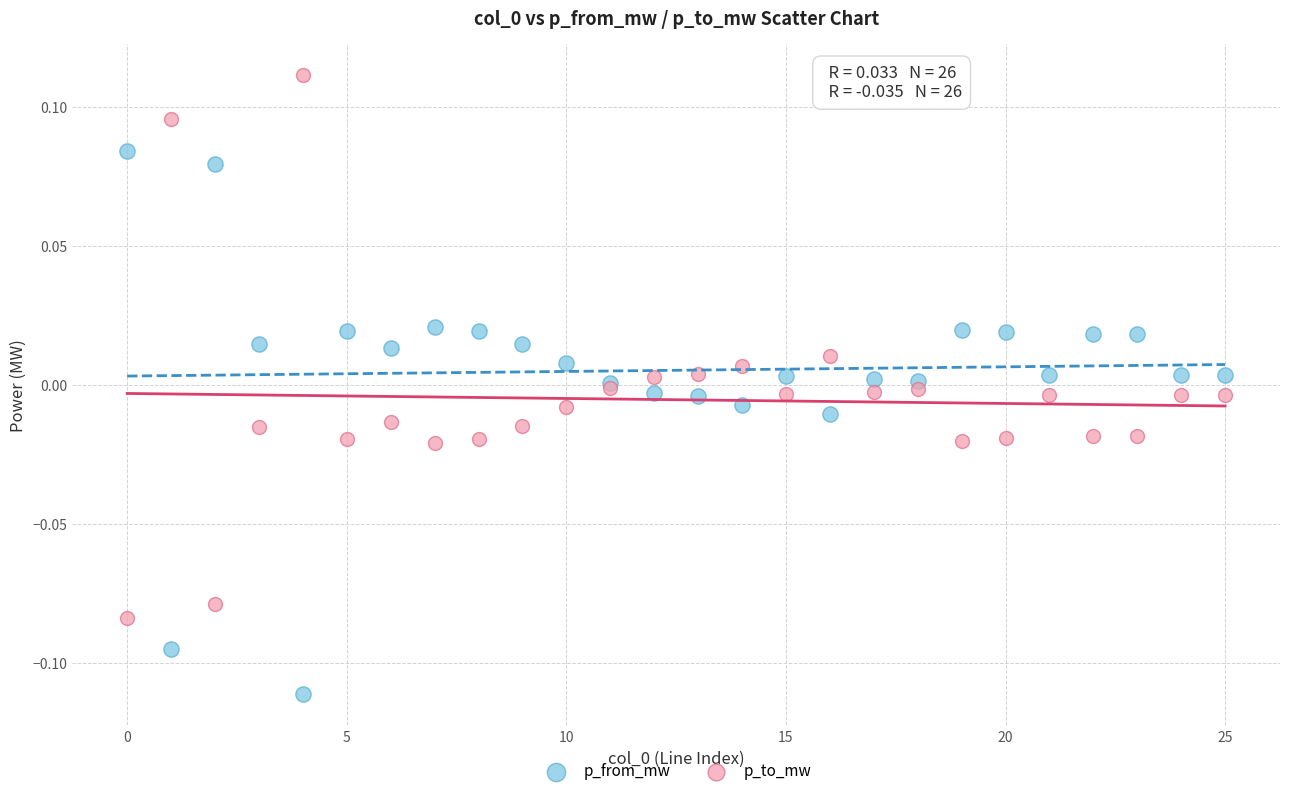

Which series contains the highest Y value?

p_to_mw